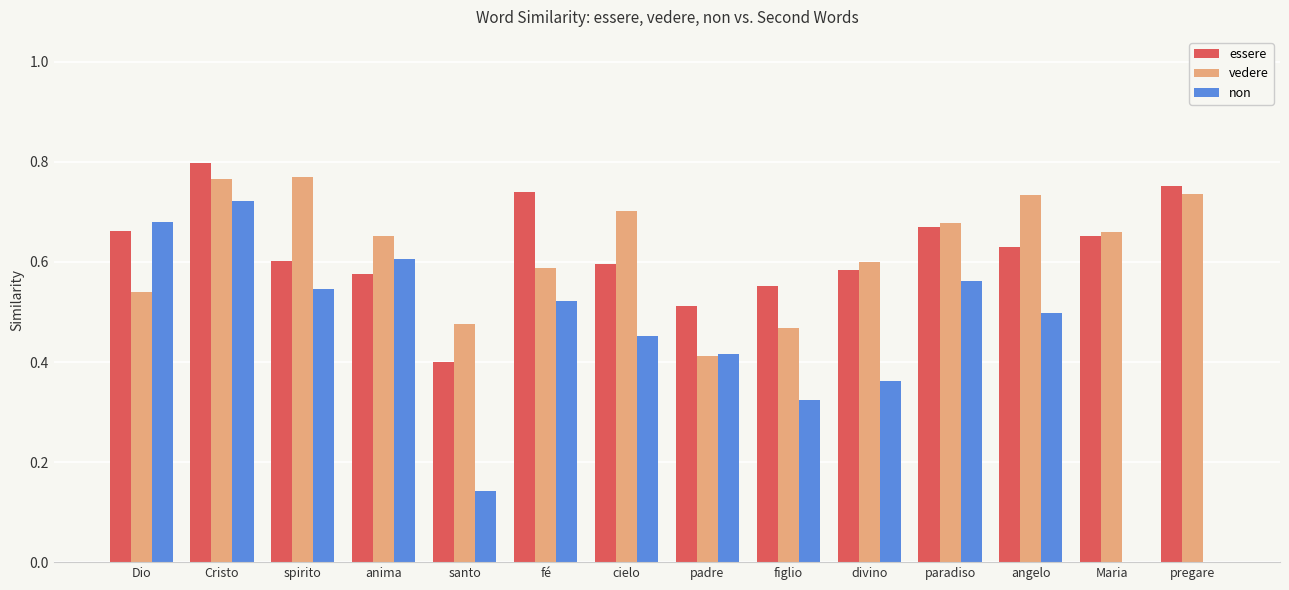

Which series changed the most between fé and figlio?

non